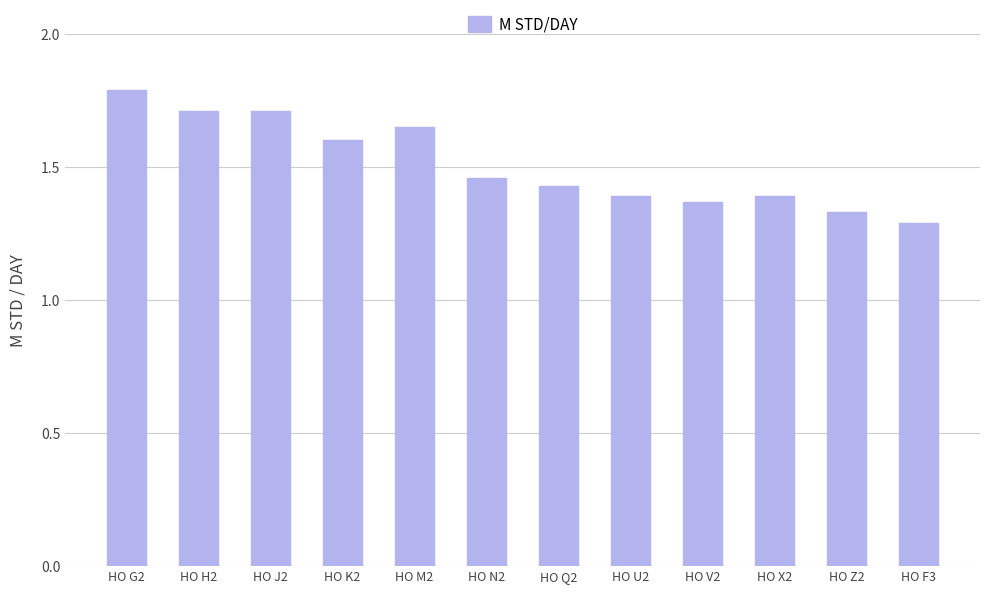

Which has a higher value, HO V2 or HO J2?

HO J2